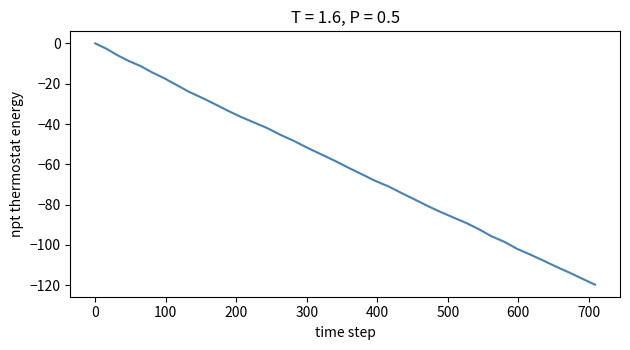

What is the minimum value shown in the chart?

-119.7